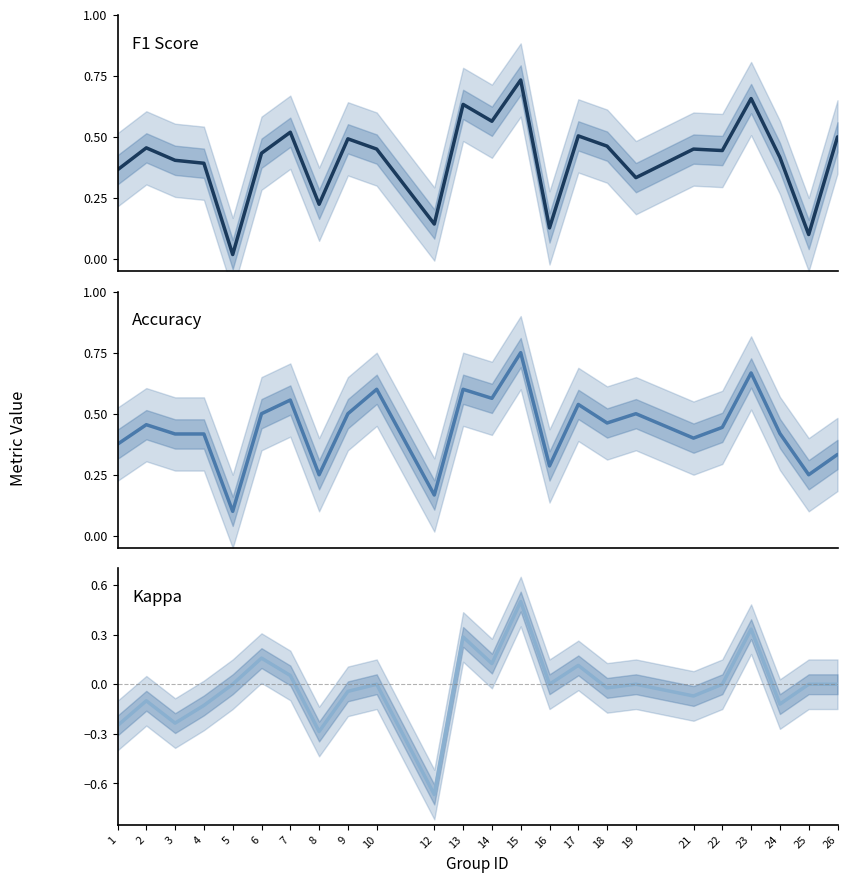

Where is the first local minimum for f1?

5